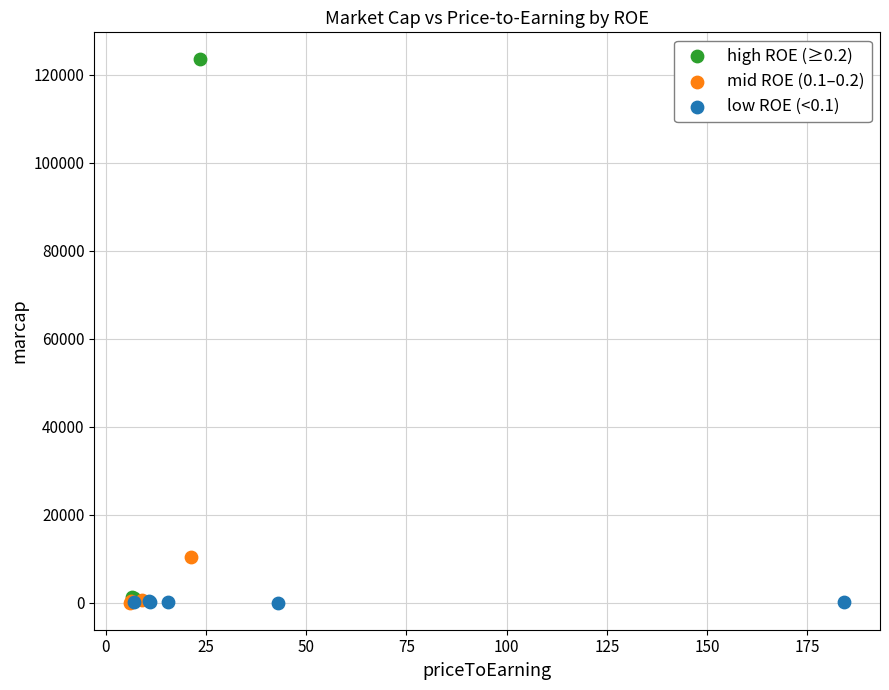

Which series has the widest spread of Y values?

high ROE (≥0.2)